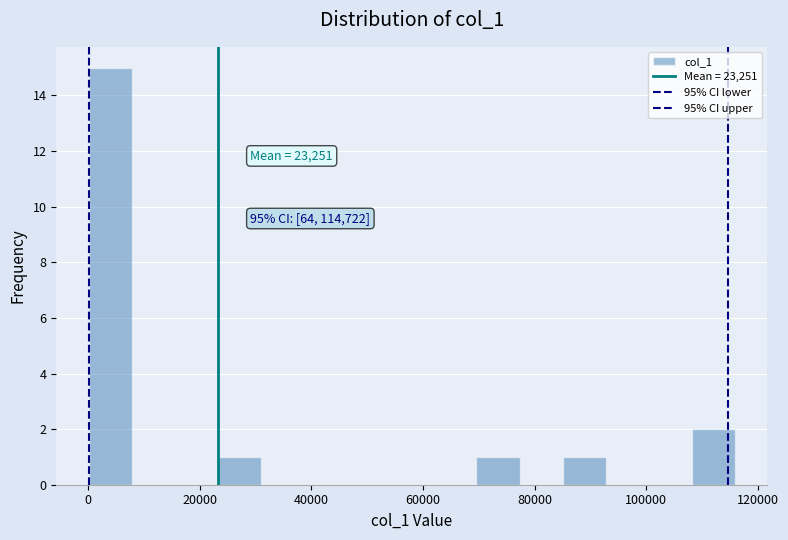

Read against the x-axis, roughly where is the centre of the tallest bar?

4000